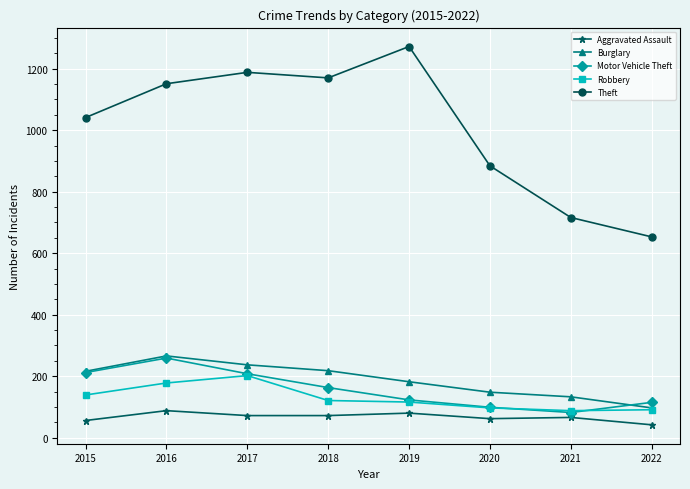

True or false: Motor Vehicle Theft and Aggravated Assault cross at least once.

False